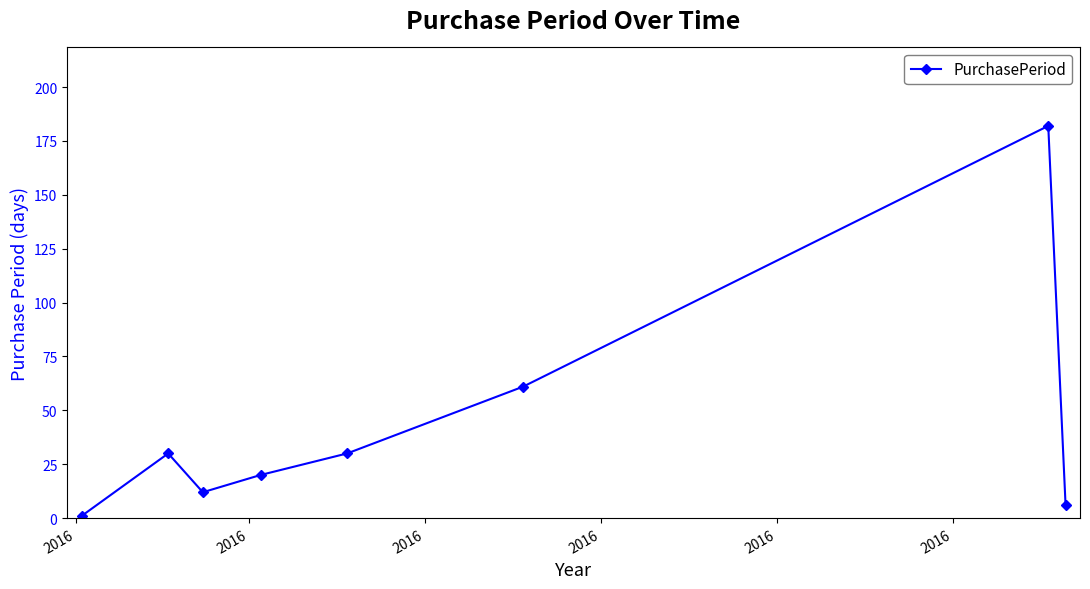

Reading right to left, list all the values displayed in this chart.

6	182	61	30	20	12	30	1